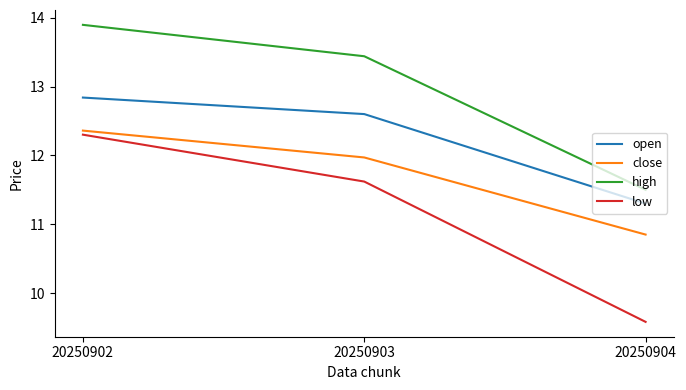

What is the difference between the low values at 20250904 and 20250902?

2.7